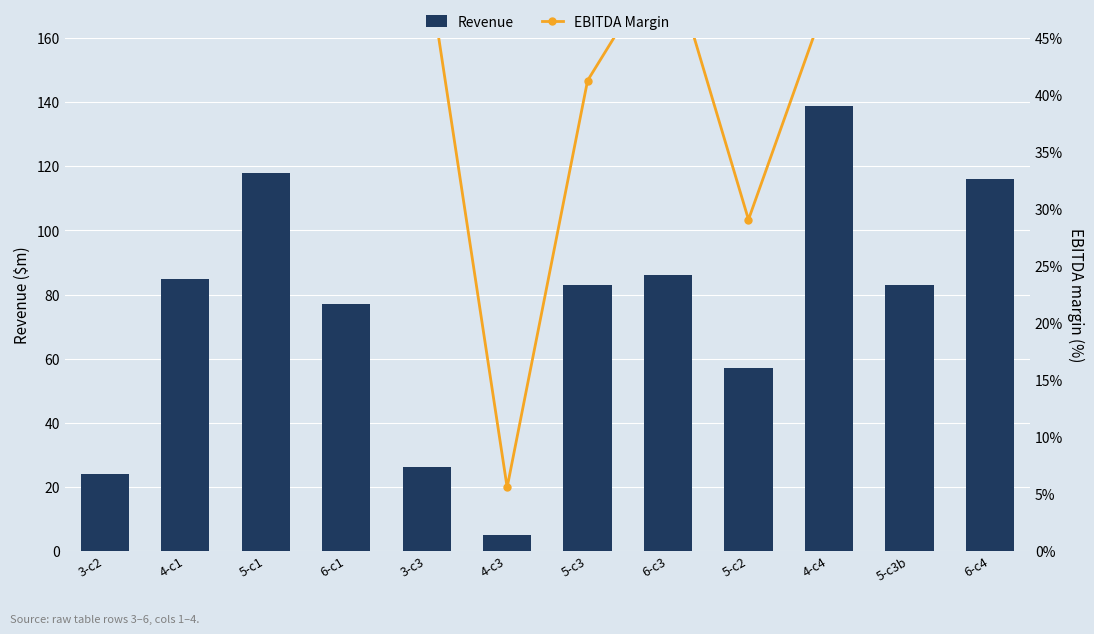

Which category has the highest value across all series?

4-c4